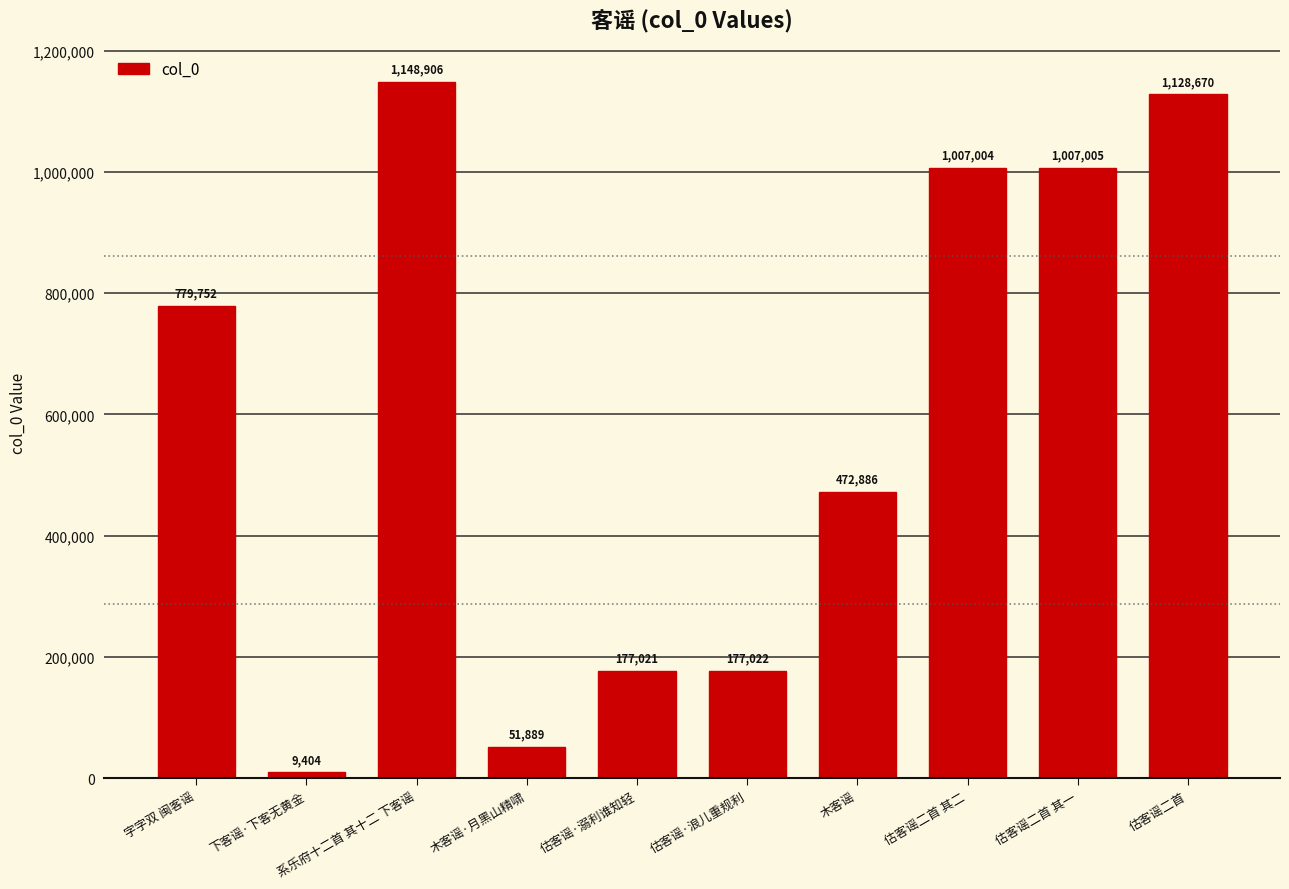

Reading right to left, extract all data points from this chart.

1128670	1007005	1007004	472886	177022	177021	51889	1148906	9404	779752